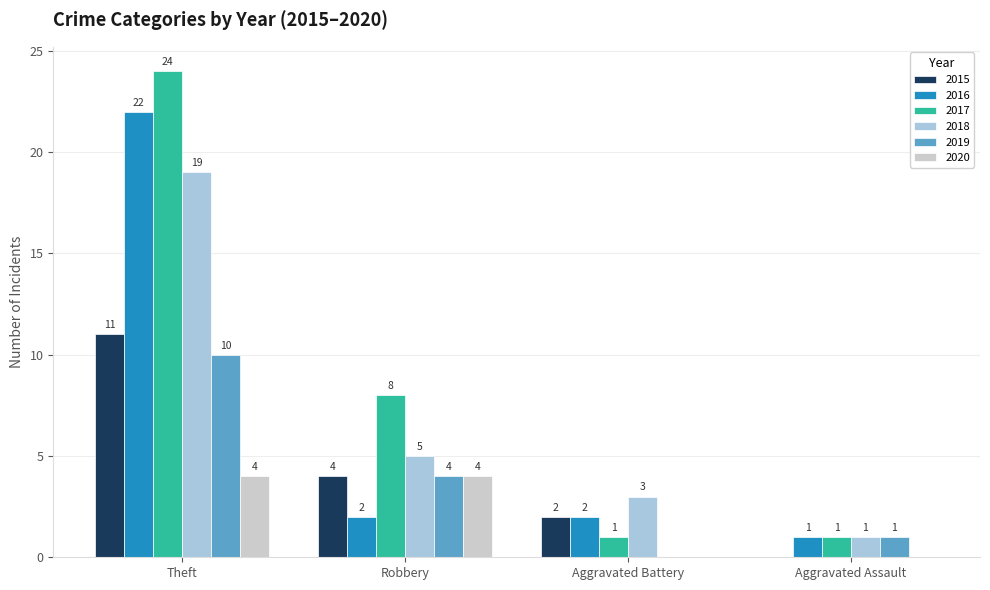

At which label does 2016 reach its peak?

Theft